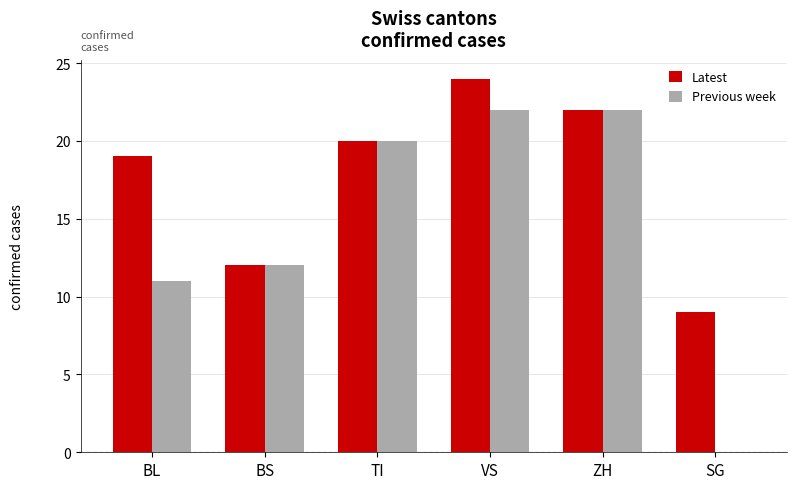

Reading left to right, what are all the values shown in this chart?

Latest: BL=19	BS=12	TI=20	VS=24	ZH=22	SG=9
Previous week: BL=11	BS=12	TI=20	VS=22	ZH=22	SG=0